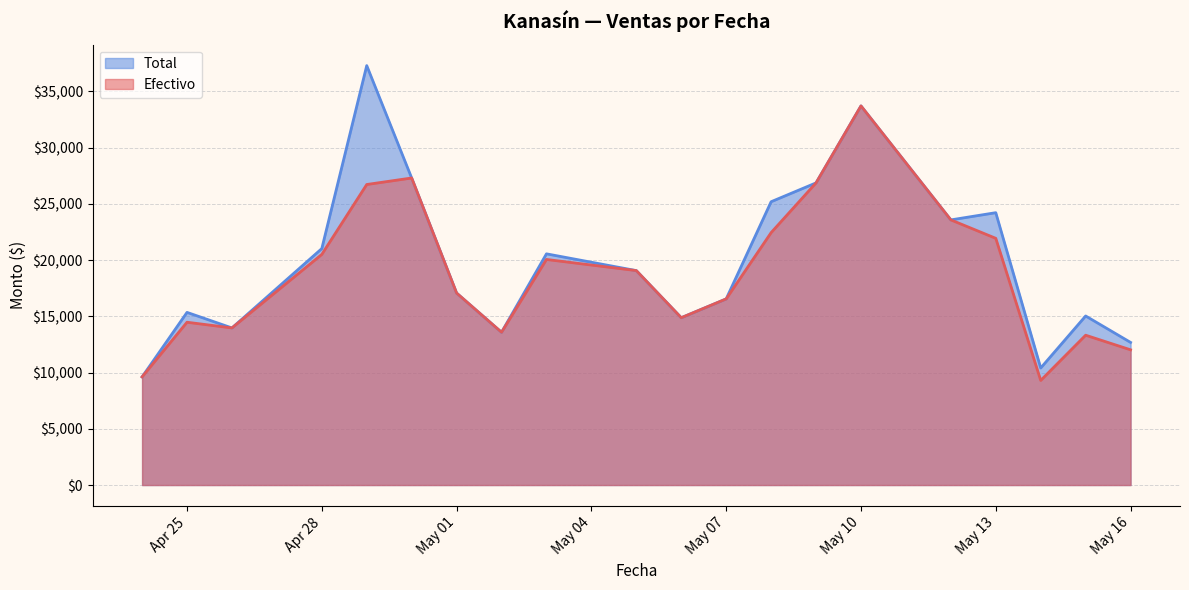

Rank the series by their maximum value, from highest to lowest.

Total, Efectivo